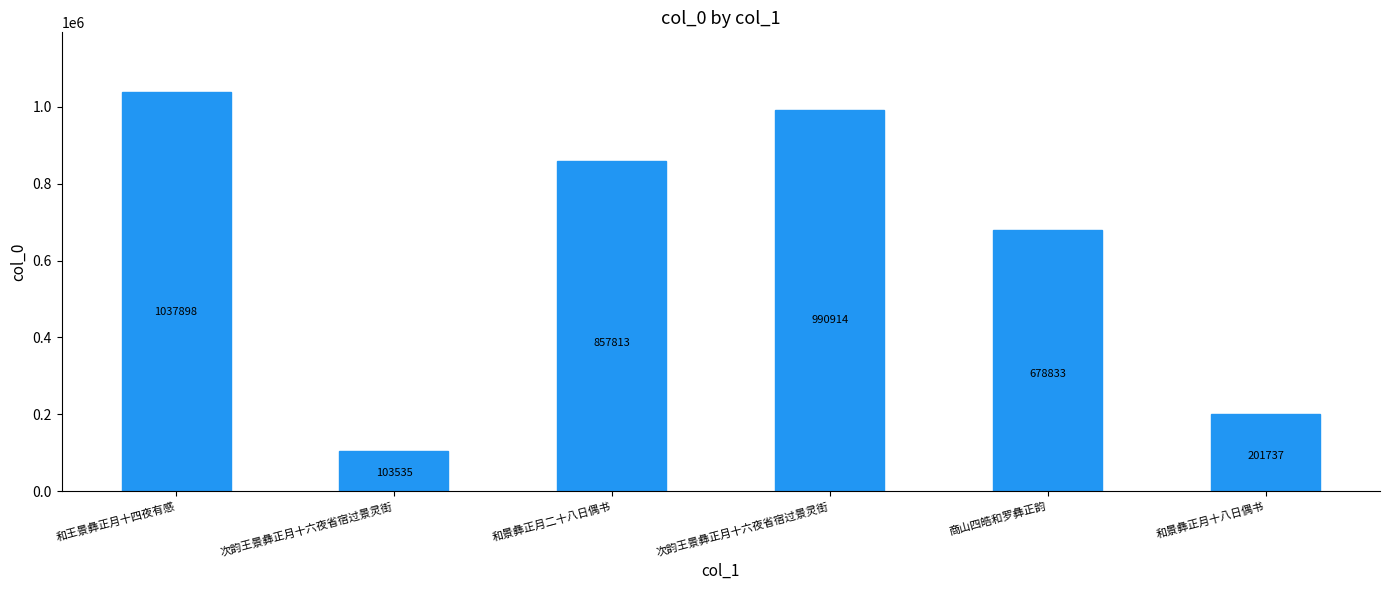

Rank the categories by value from lowest to highest.

次韵王景彝正月十六夜省宿过景灵街, 和景彝正月十八日偶书, 商山四皓和罗彝正韵, 和景彝正月二十八日偶书, 次韵王景彝正月十六夜省宿过景灵街, 和王景彝正月十四夜有感